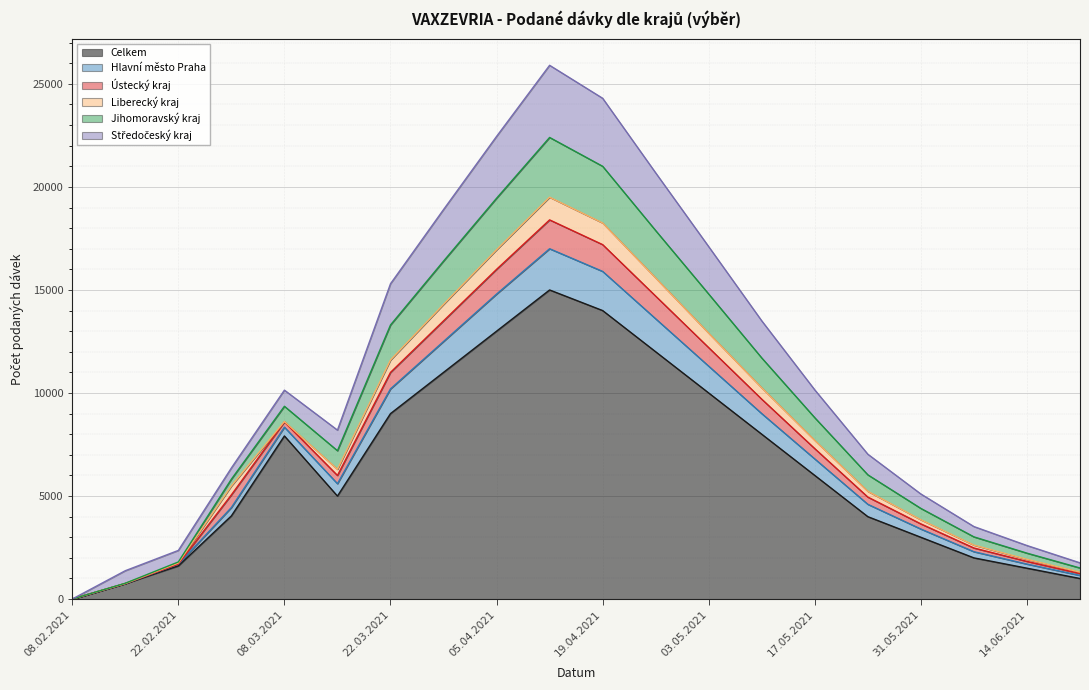

What is the difference between the maximum and minimum values in the Celkem series?

14997